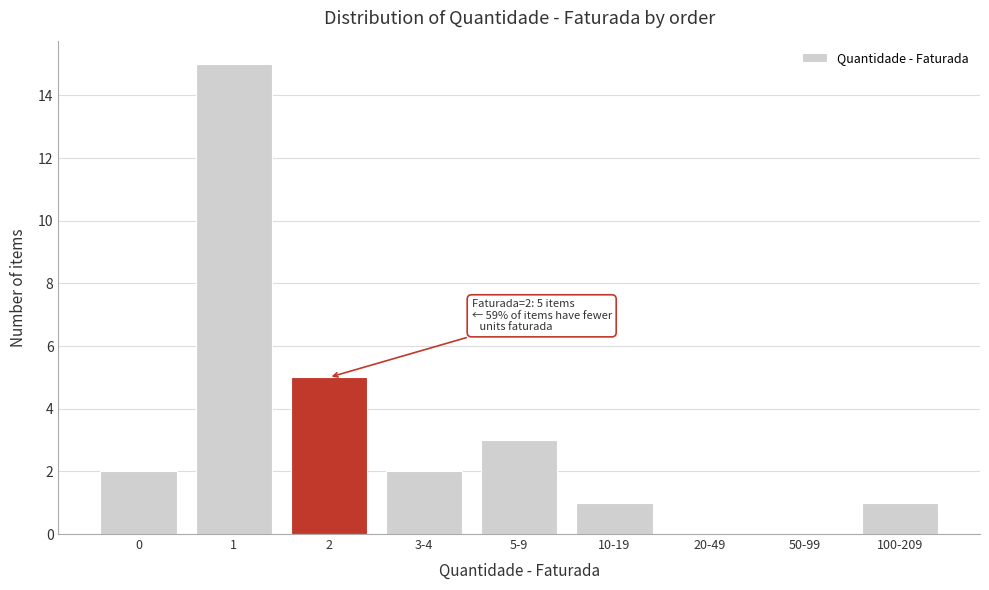

Reading left to right, what are all the values shown in this chart?

0=2	1=15	2=5	3-4=2	5-9=3	10-19=1	20-49=0	50-99=0	100-209=1